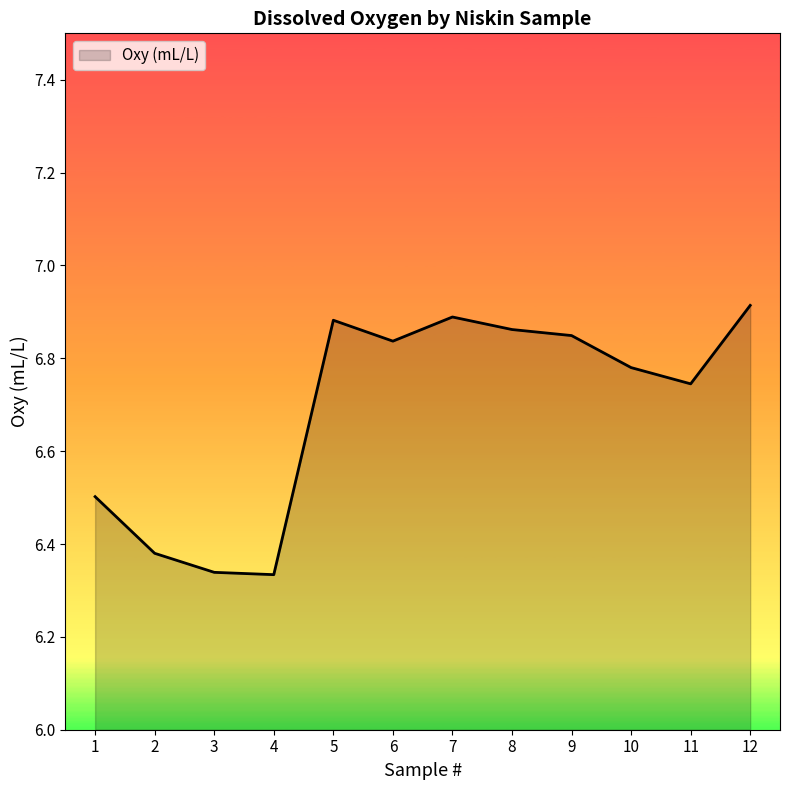

Which category has the highest value across all series?

12